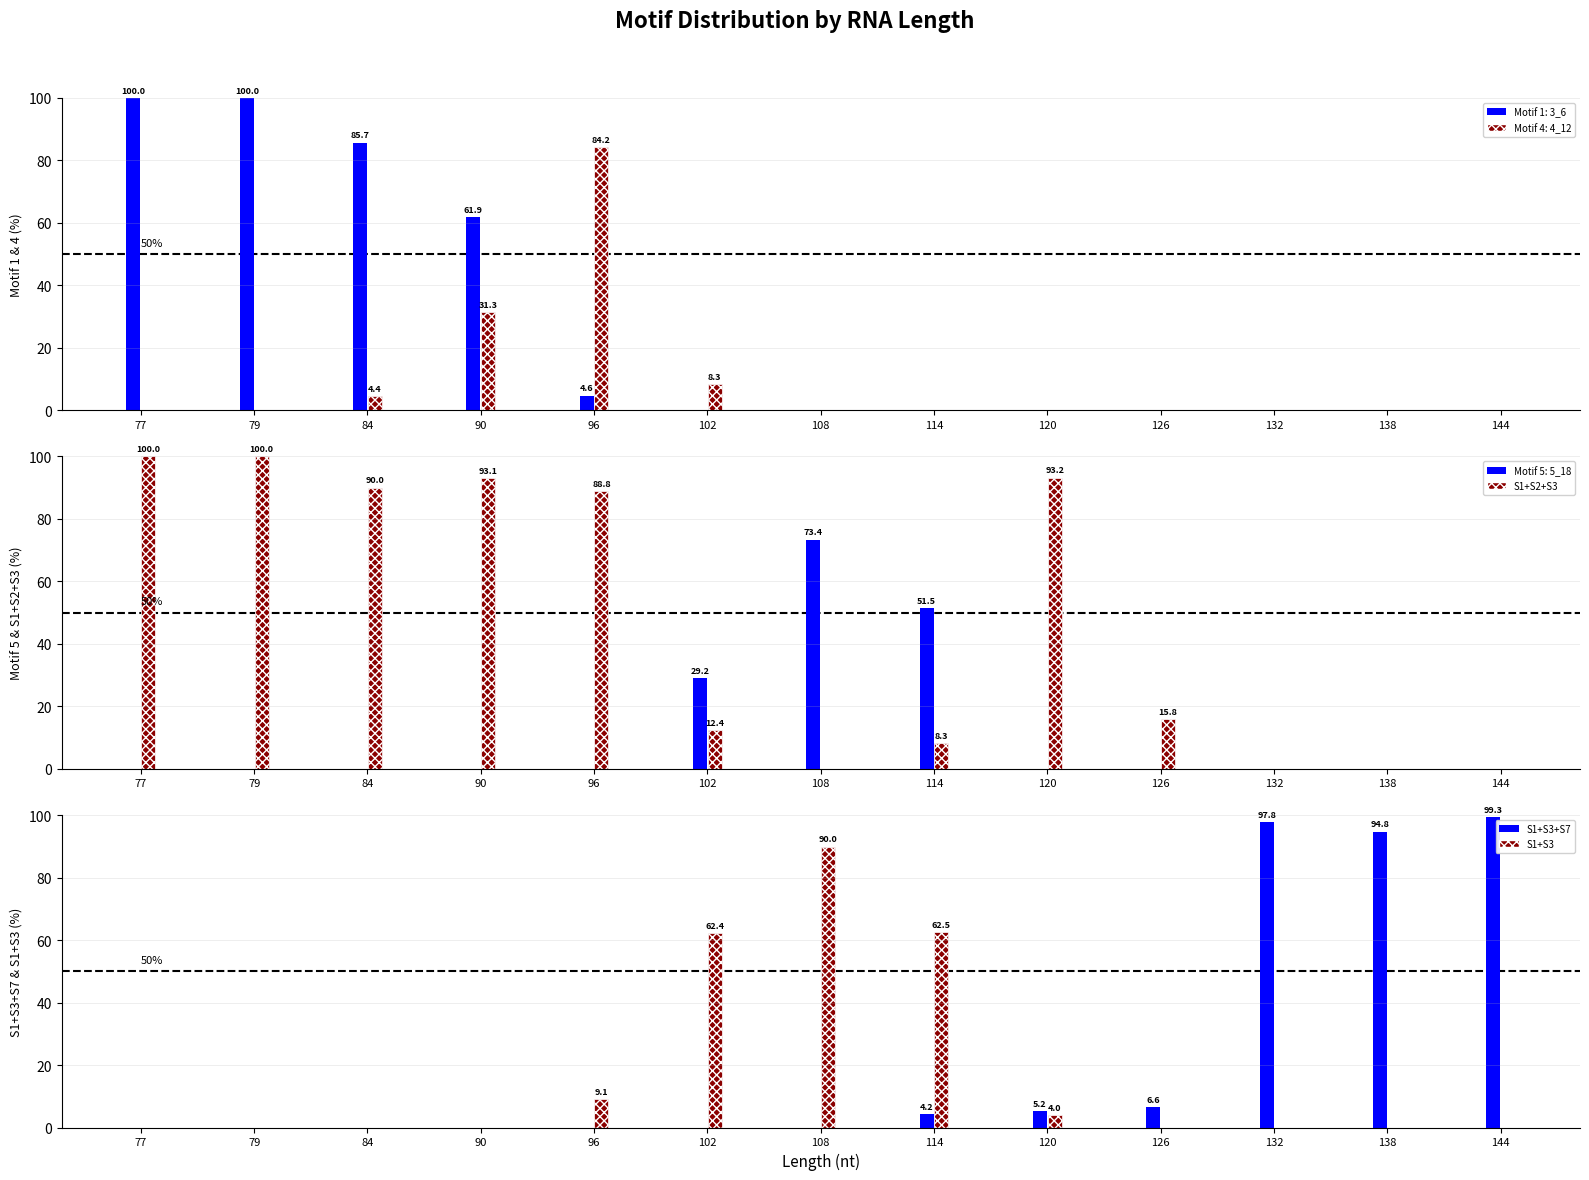

Rank the categories by S1+S3+S7 value from highest to lowest.

144, 132, 138, 126, 120, 114, 77, 79, 84, 90, 96, 102, 108